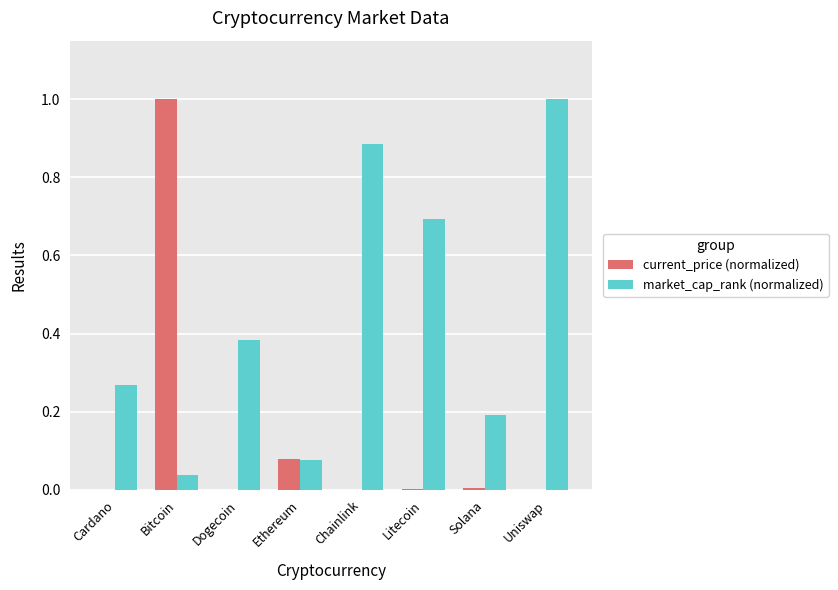

What is the greatest value displayed?

1.0